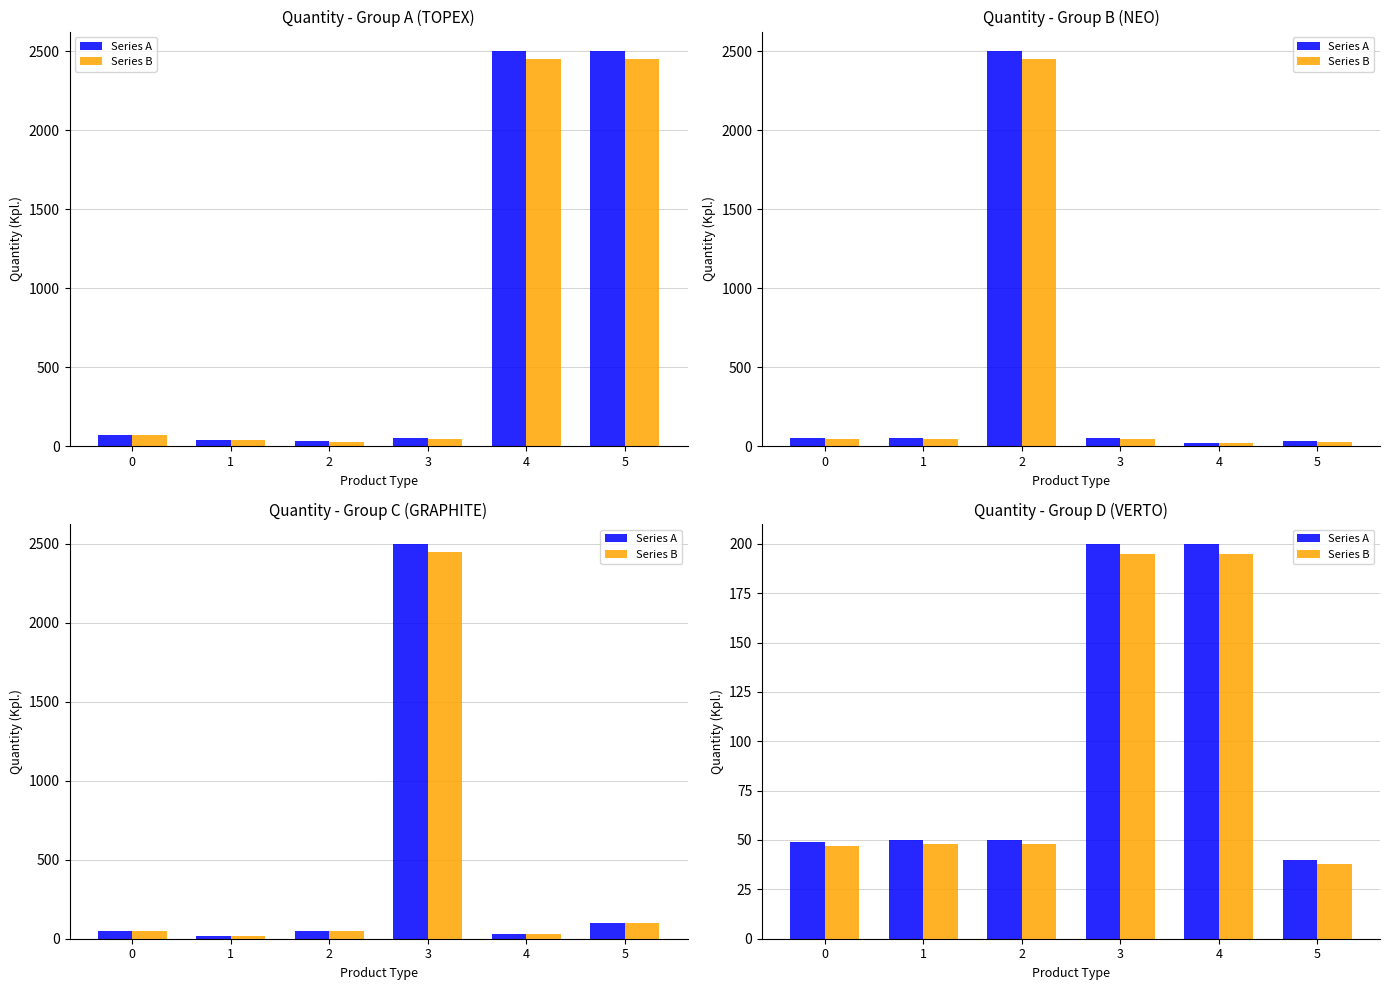

The value of Series B at 5 is 64. True or false?

False